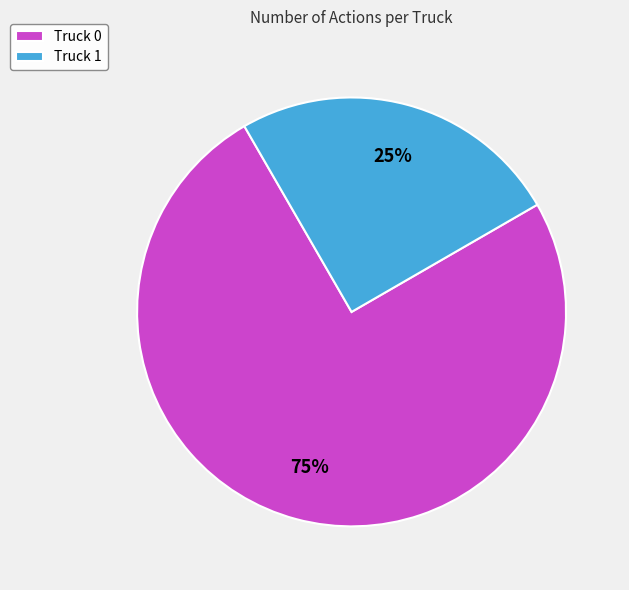

What percentage is the Truck 0 slice, to the nearest percent?

75%